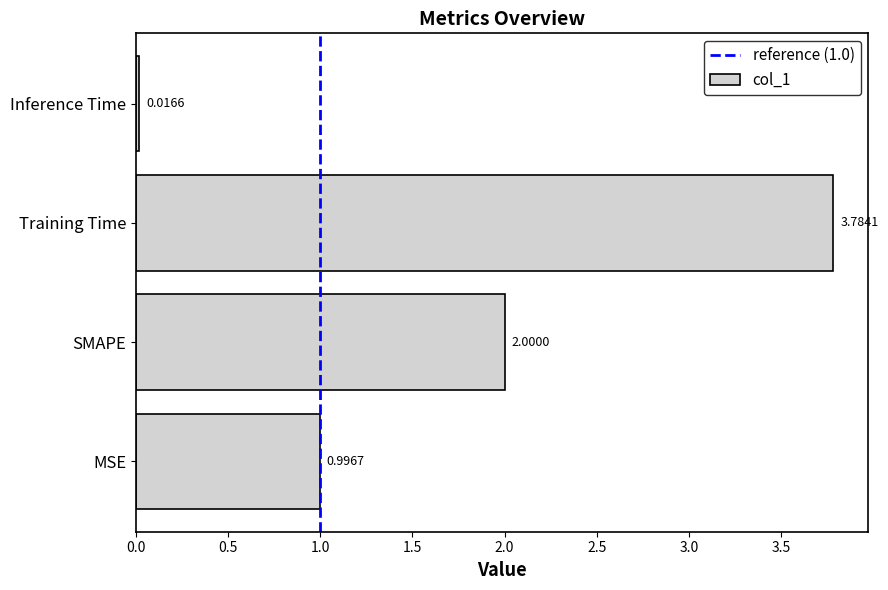

At which label is the value closest to 1?

MSE